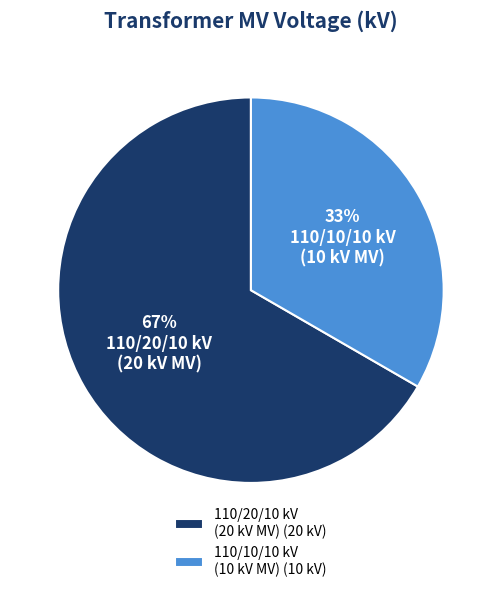

Do 110/10/10 kV (10 kV MV) (10 kV) and 110/20/10 kV (20 kV MV) (20 kV) together represent more than half of the pie?

Yes